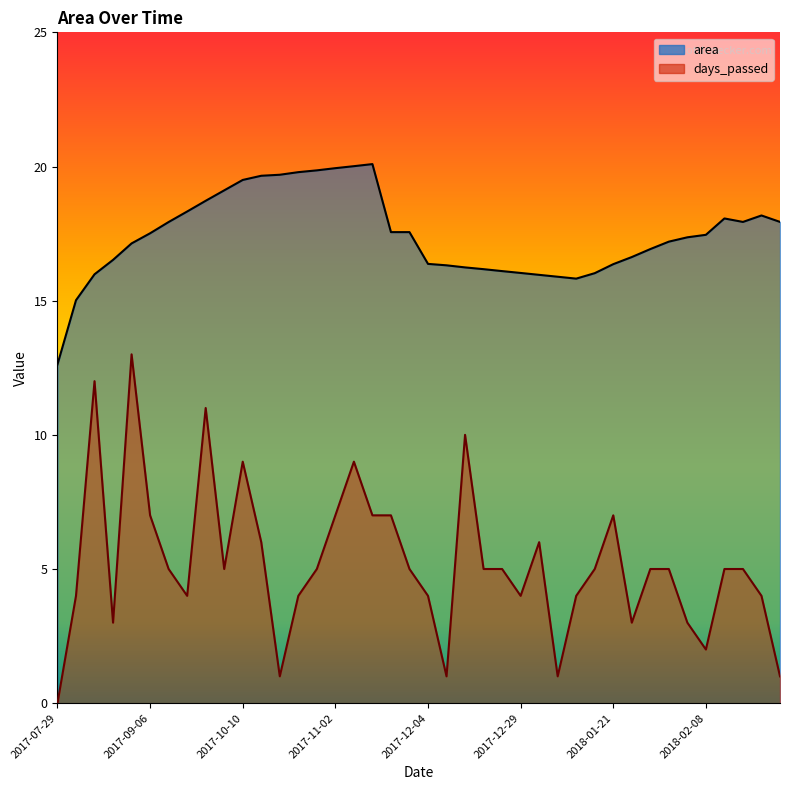

At which label does area reach its peak?

2017-11-18